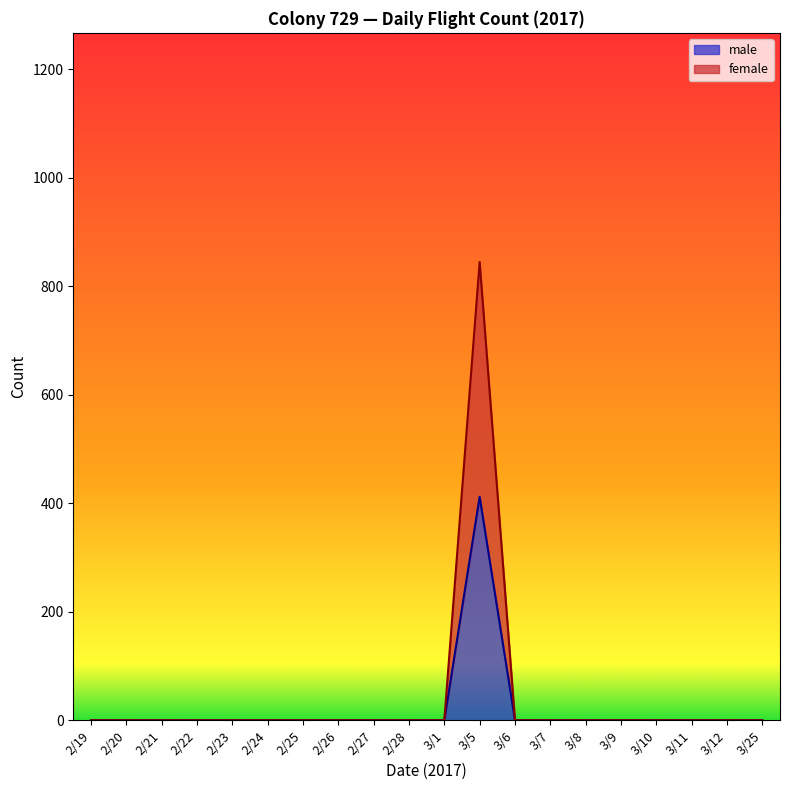

Rank the series by their maximum value, from lowest to highest.

male, female